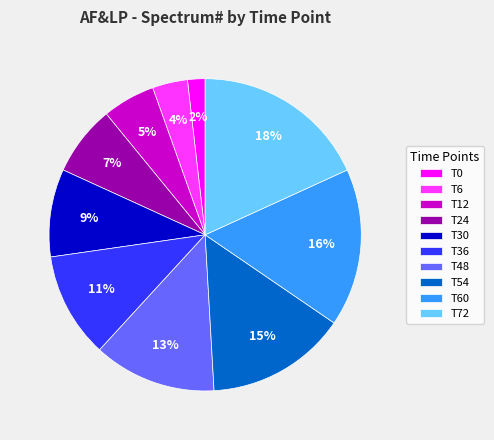

Does T36 represent more than half of the total?

No